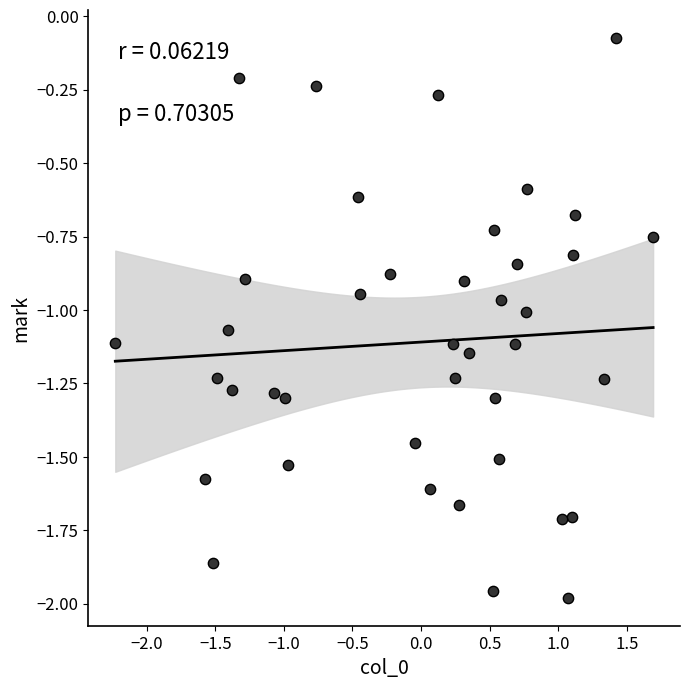

What is the range of Y values (max minus min)?

1.9